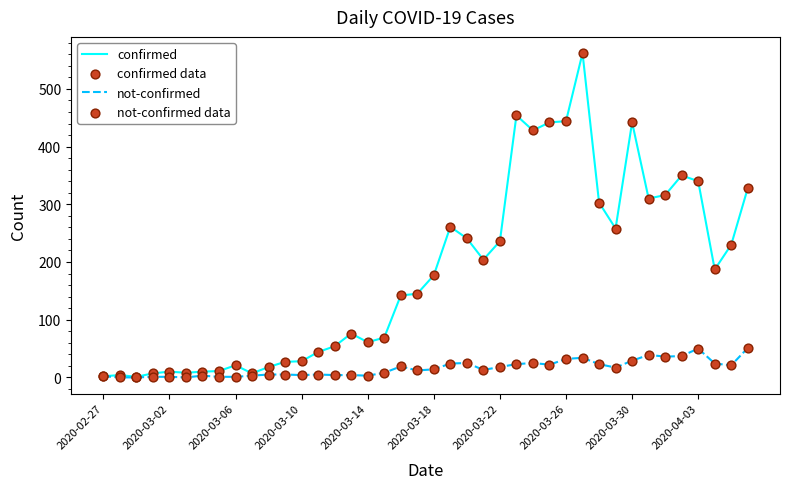

Which series has the largest total across all categories?

confirmed